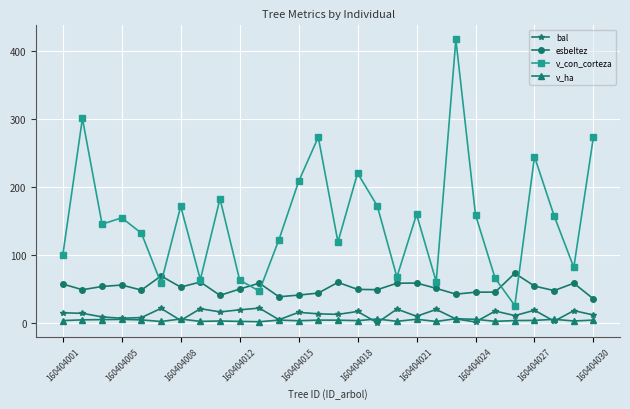

At how many categories does at least one series exceed 277?

2